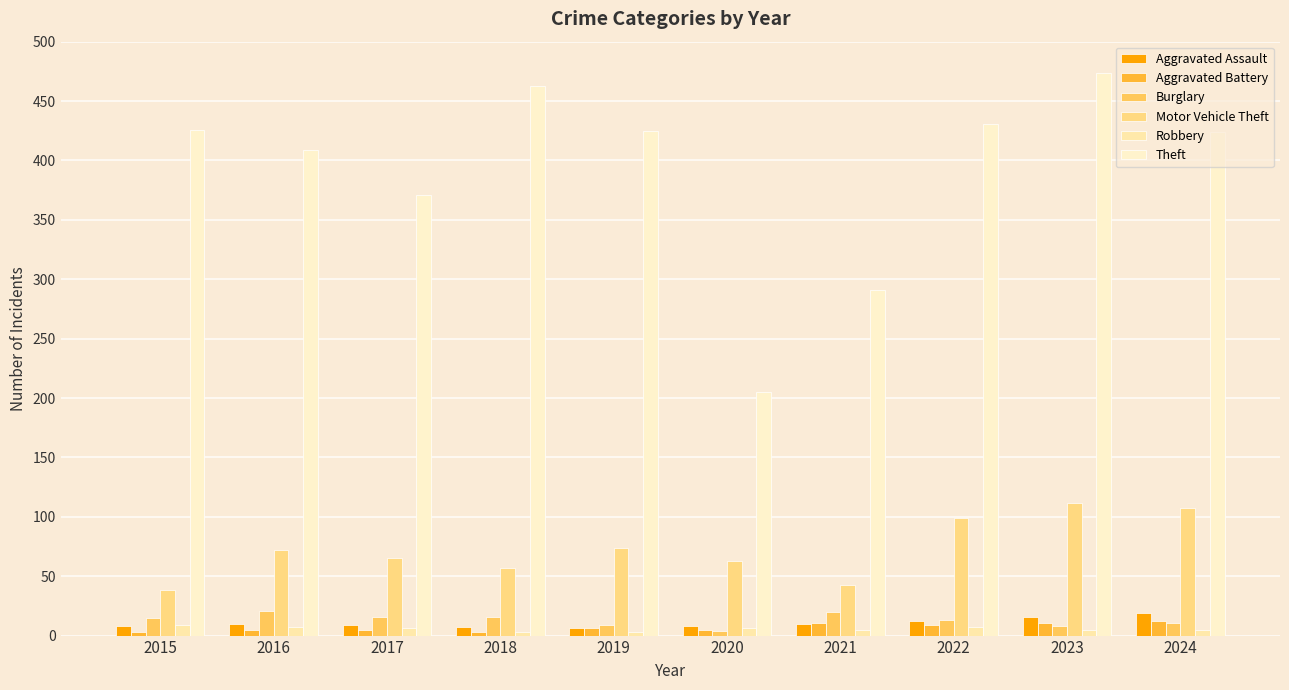

What is the total value across all series at 2022?

571